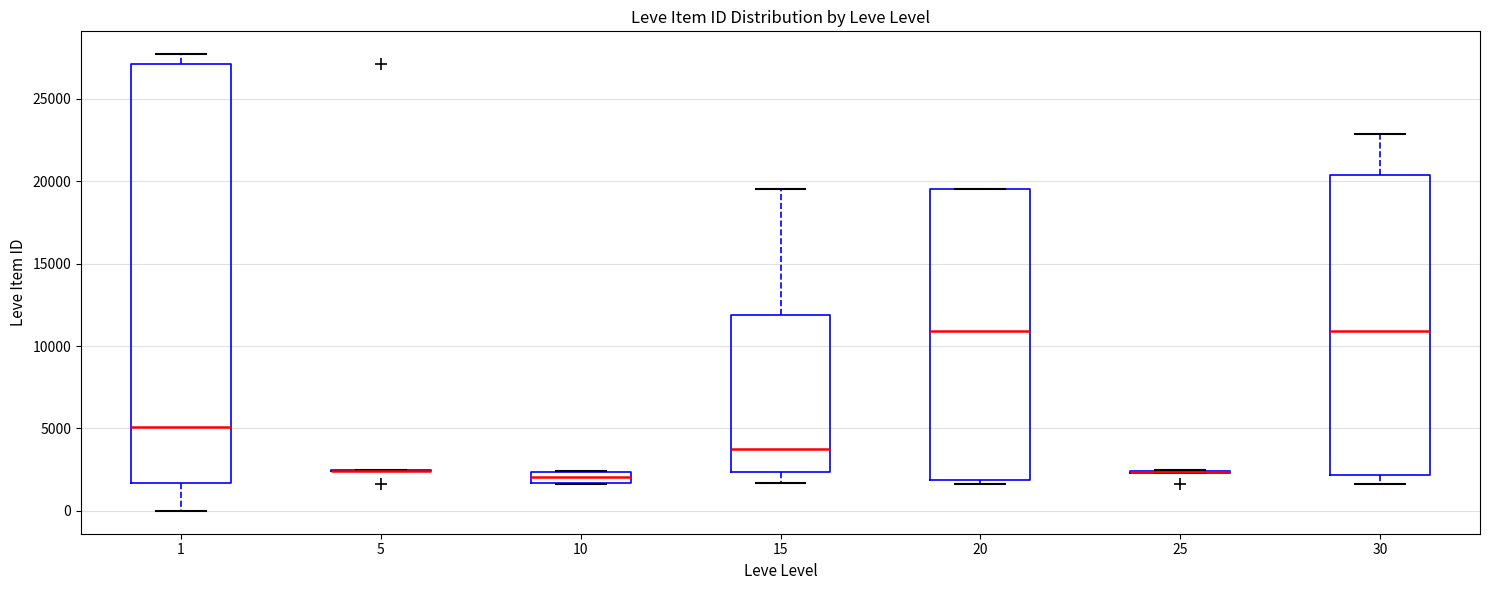

Where is the upper edge of the box at x = 10 on the y-axis? The values are not printed on the chart, so give them approximately, as read against the axis.

2500